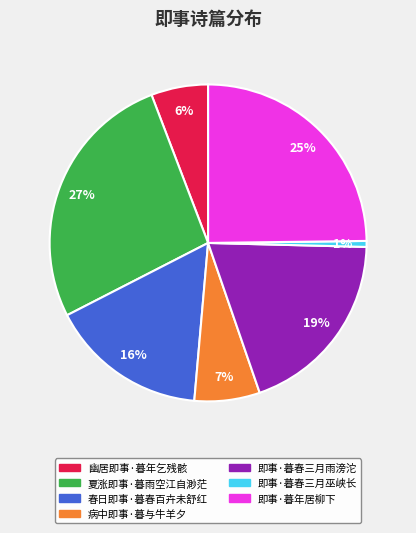

Which has a higher value, 即事·暮春三月雨滂沱 or 病中即事·暮与牛羊夕?

即事·暮春三月雨滂沱